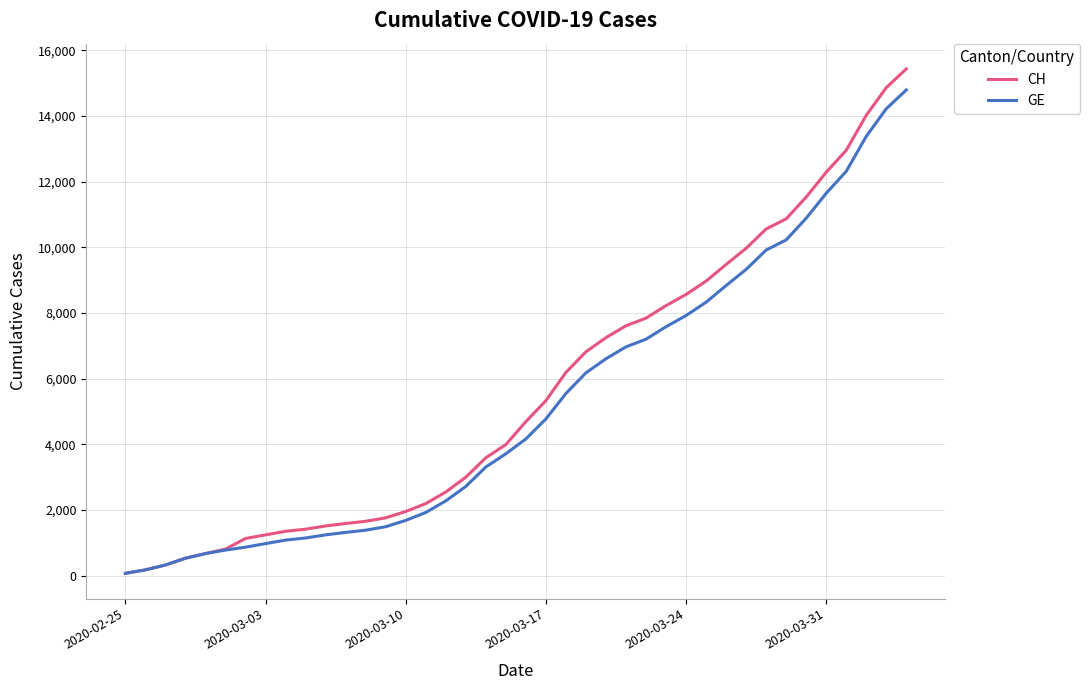

At how many categories does at least one series exceed 5942?

18